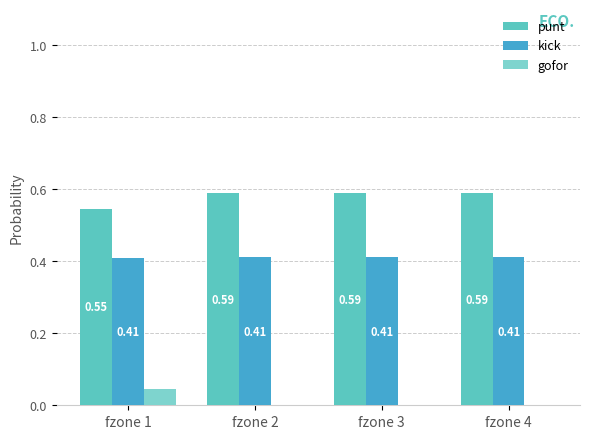

What is the value of the punt bar at the 2nd from the left?

0.6